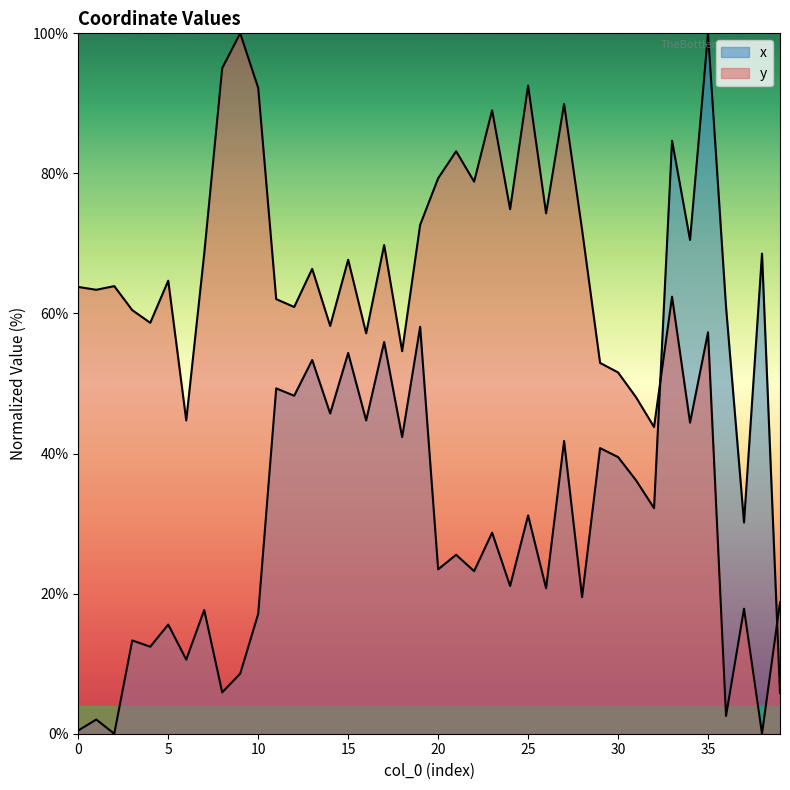

The x series shows 10.6 at 6. True or false?

True